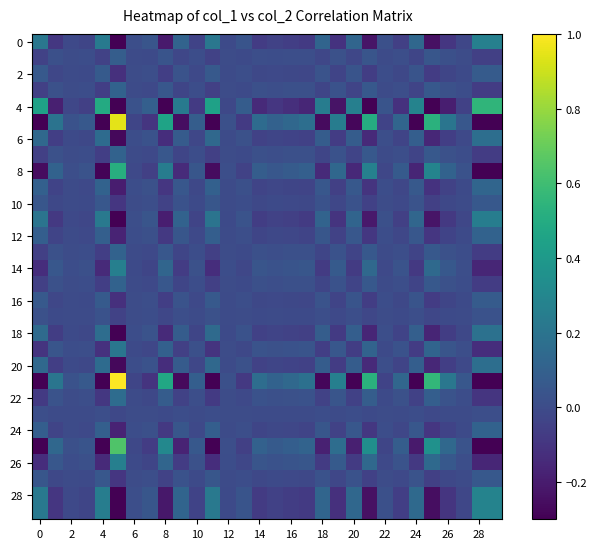

What is the smallest value displayed?

-0.9